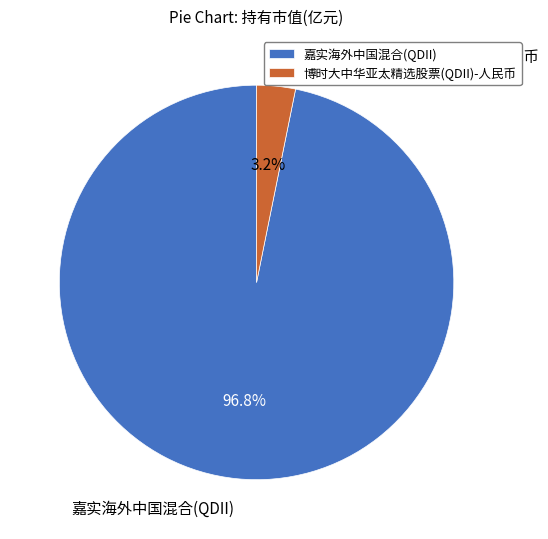

What percentage is the 嘉实海外中国混合(QDII) slice, to the nearest percent?

97%